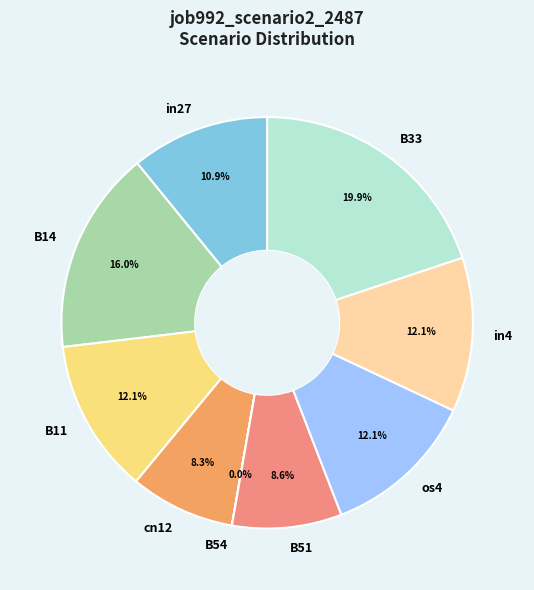

Between in27 and B11, which is larger?

B11